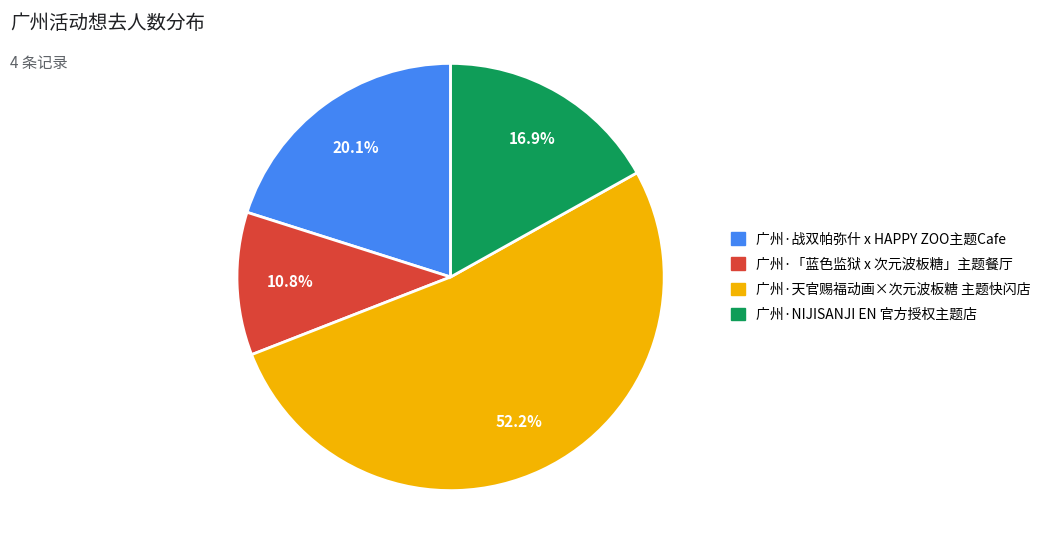

Approximately how many times larger is the value at 广州·天官赐福动画×次元波板糖 主题快闪店 compared to 广州·战双帕弥什 x HAPPY ZOO主题Cafe?

2.6